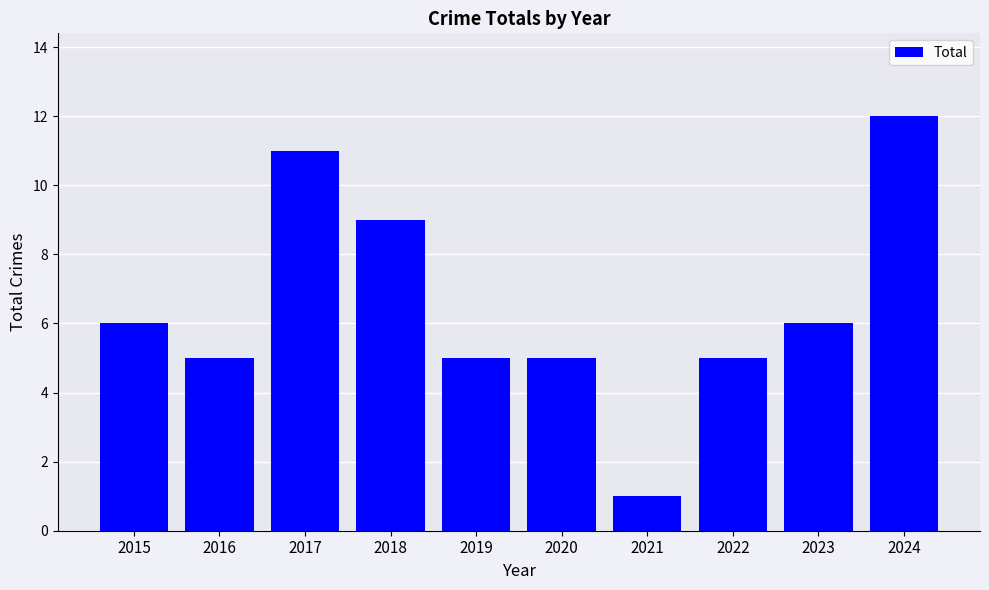

Does the chart contain any negative values?

No